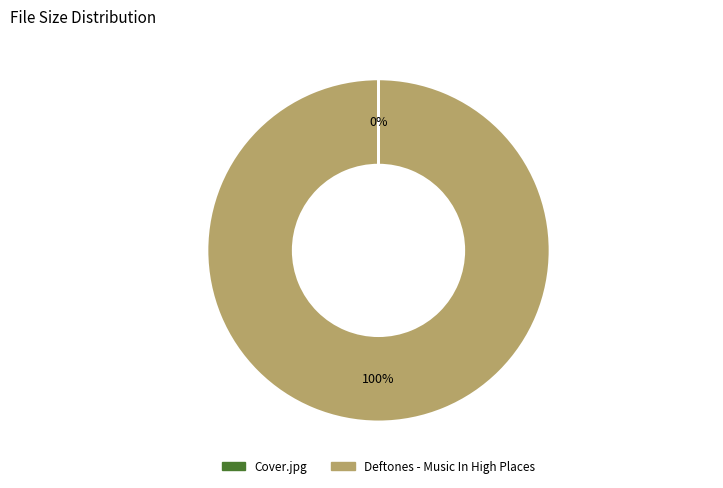

Is it true that Deftones - Music In High Places is 100% of the pie?

True